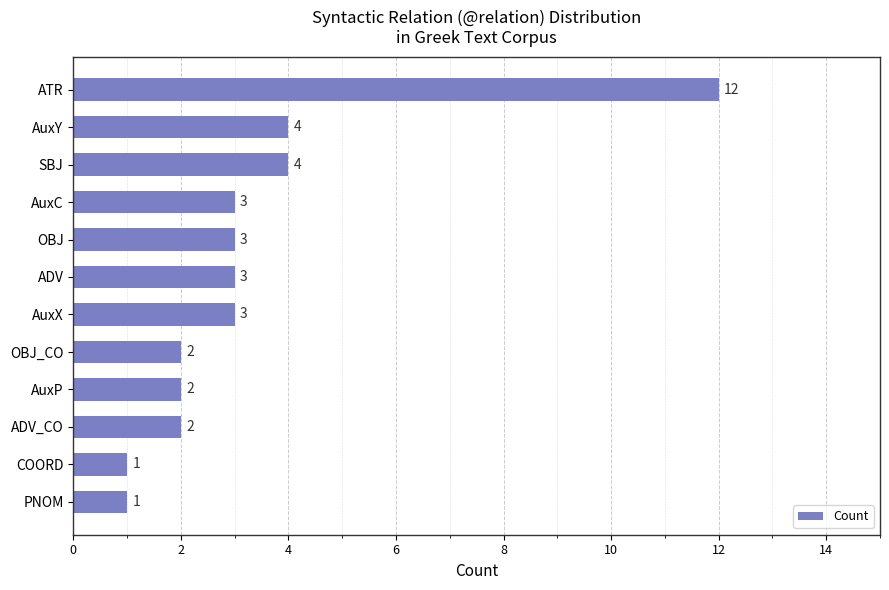

How many bars are there in total?

12